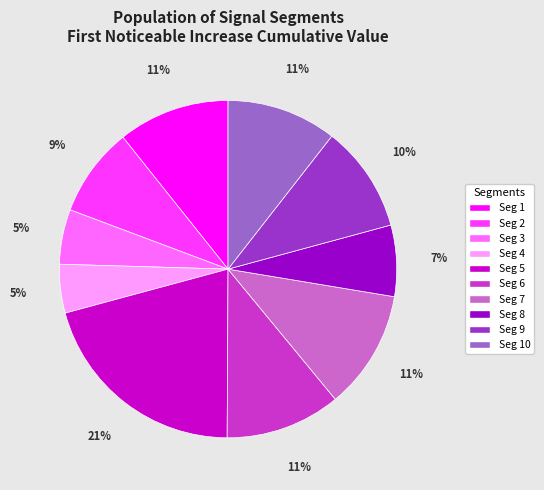

To the nearest percent, what is the average slice percentage?

10%